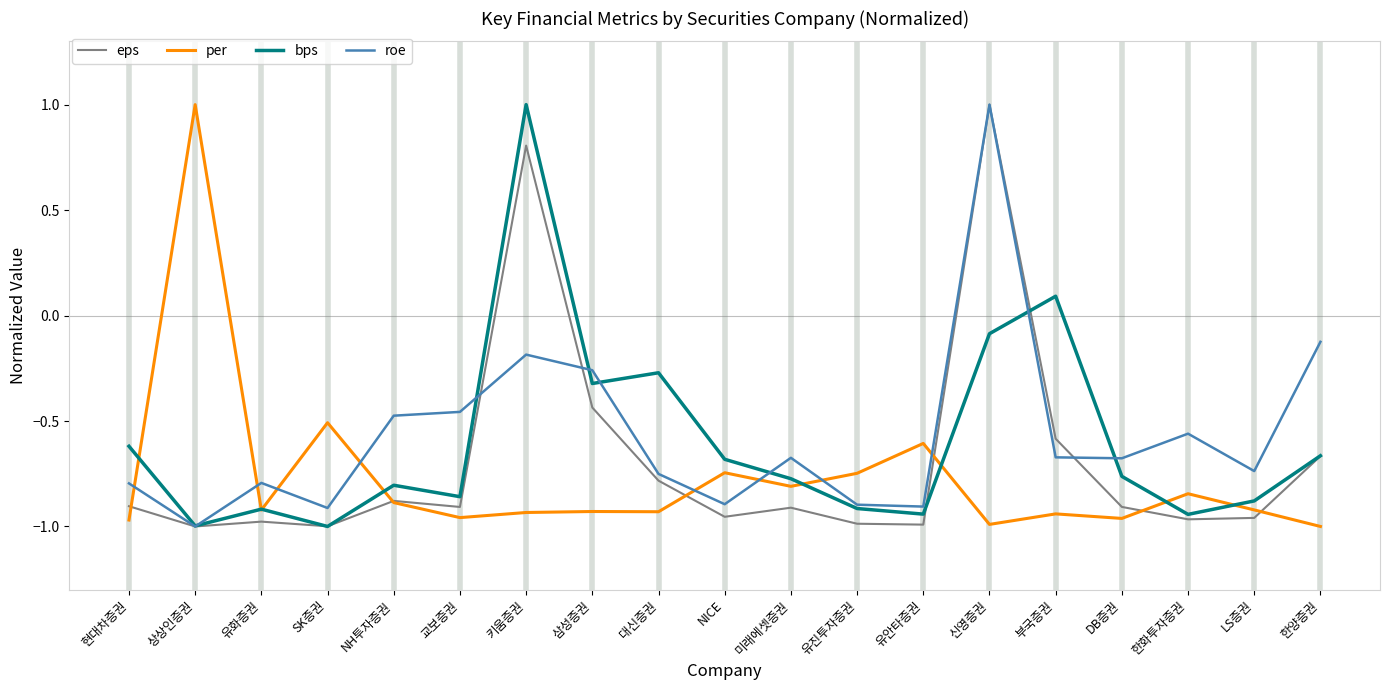

At which label does bps reach its peak?

키움증권